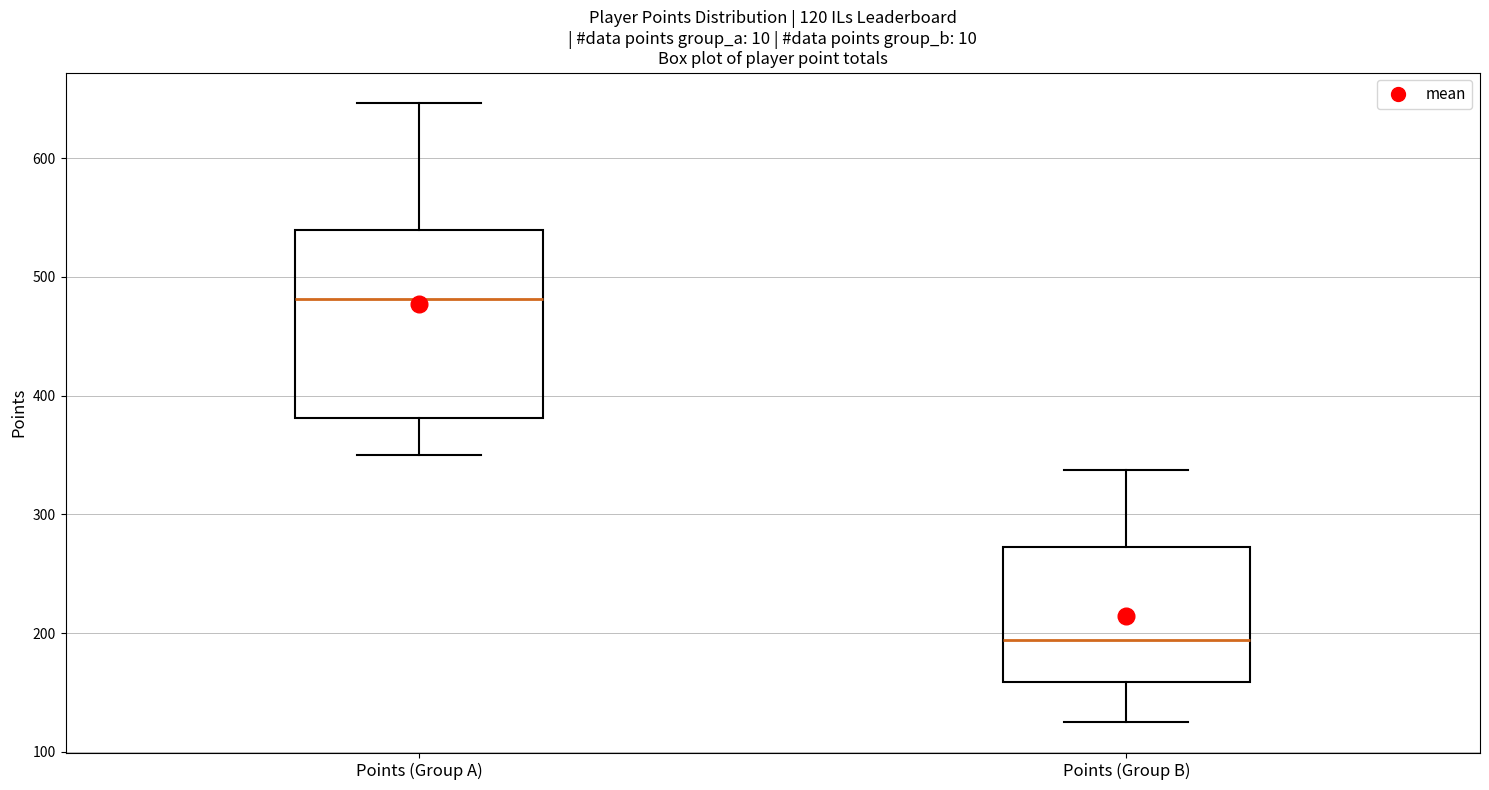

Which box has the lowest median line?

Points (Group B)